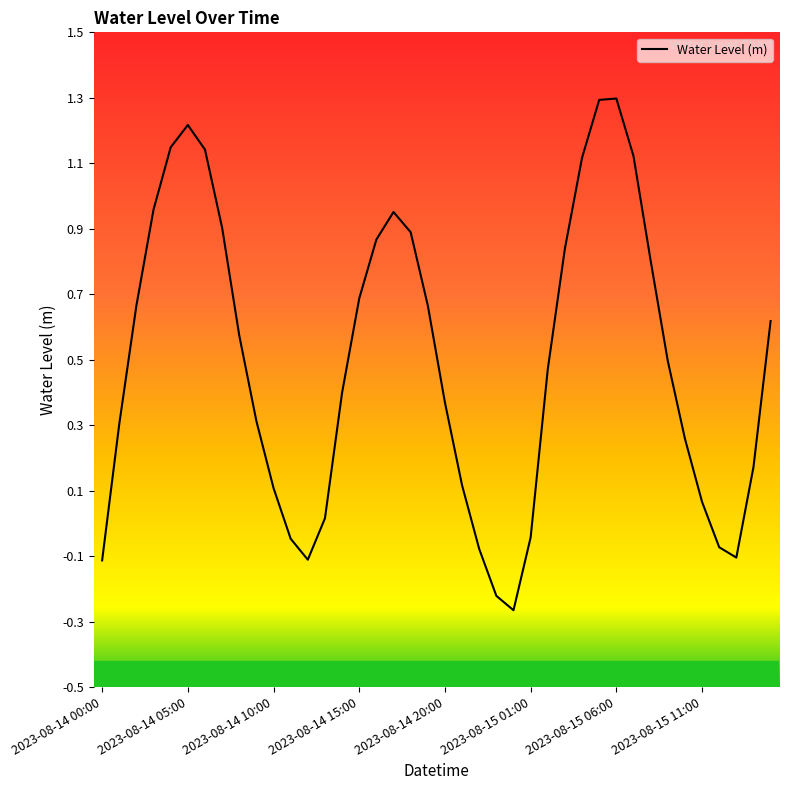

What is the difference between the maximum and minimum values?

1.6